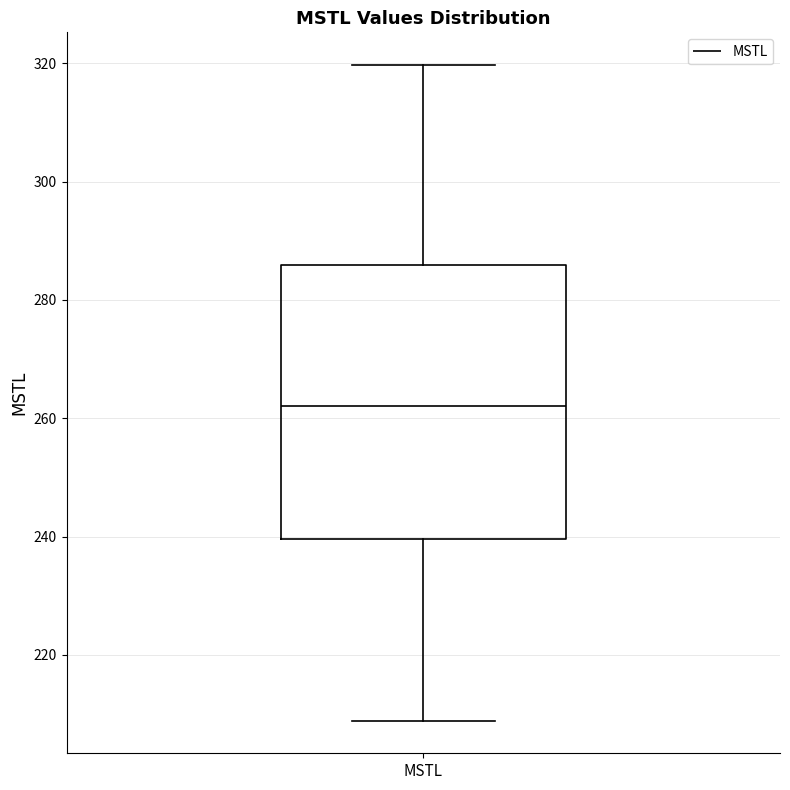

Read this box plot against the y-axis: the position of the median line, the range covered by the box, and the ends of both whiskers. The values are not printed on the chart, so give them approximately, as read against the axis.

median 262, box 240 to 286, whiskers 208 to 320